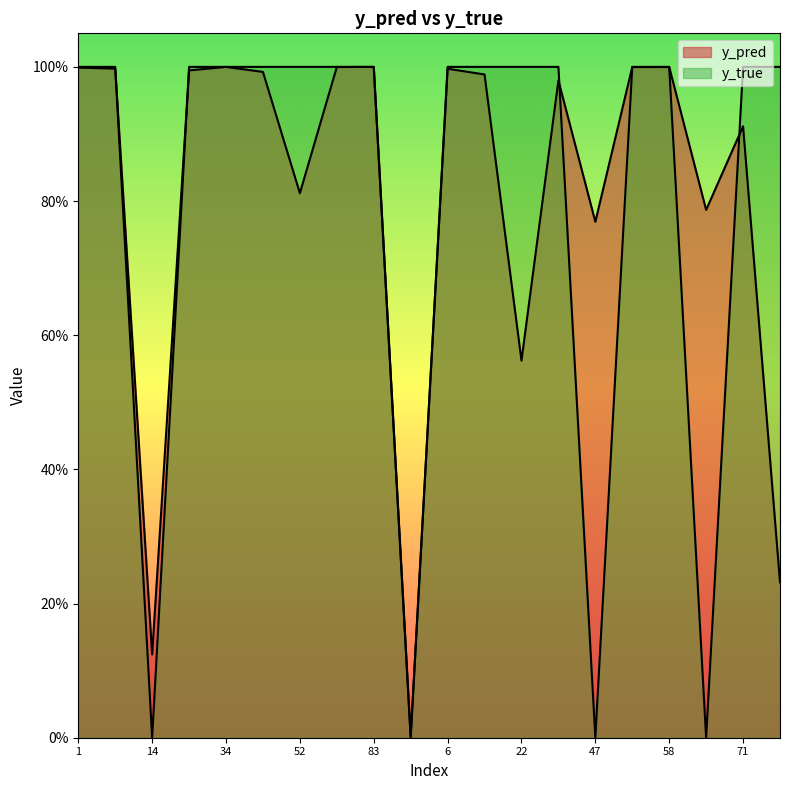

How many lines are shown in the chart?

2